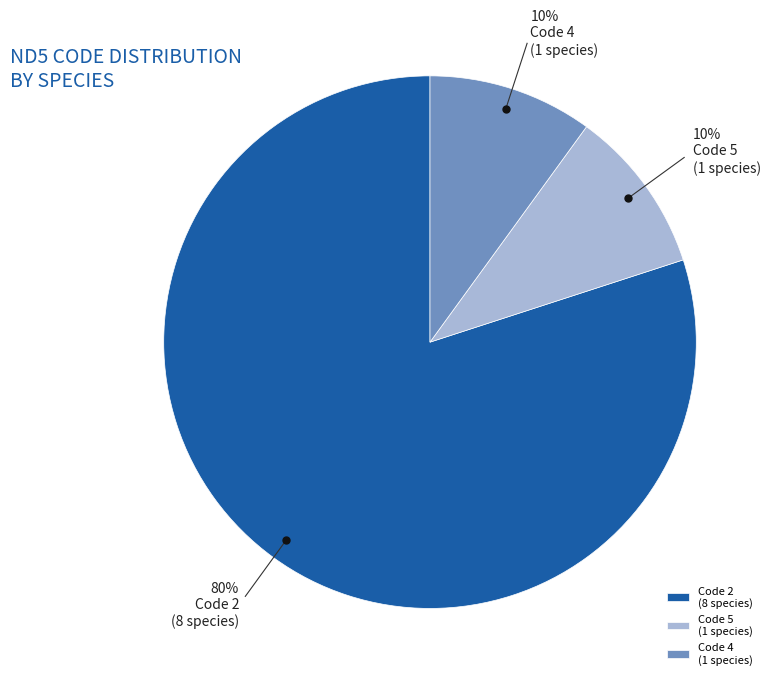

How many slices are in this pie chart?

3